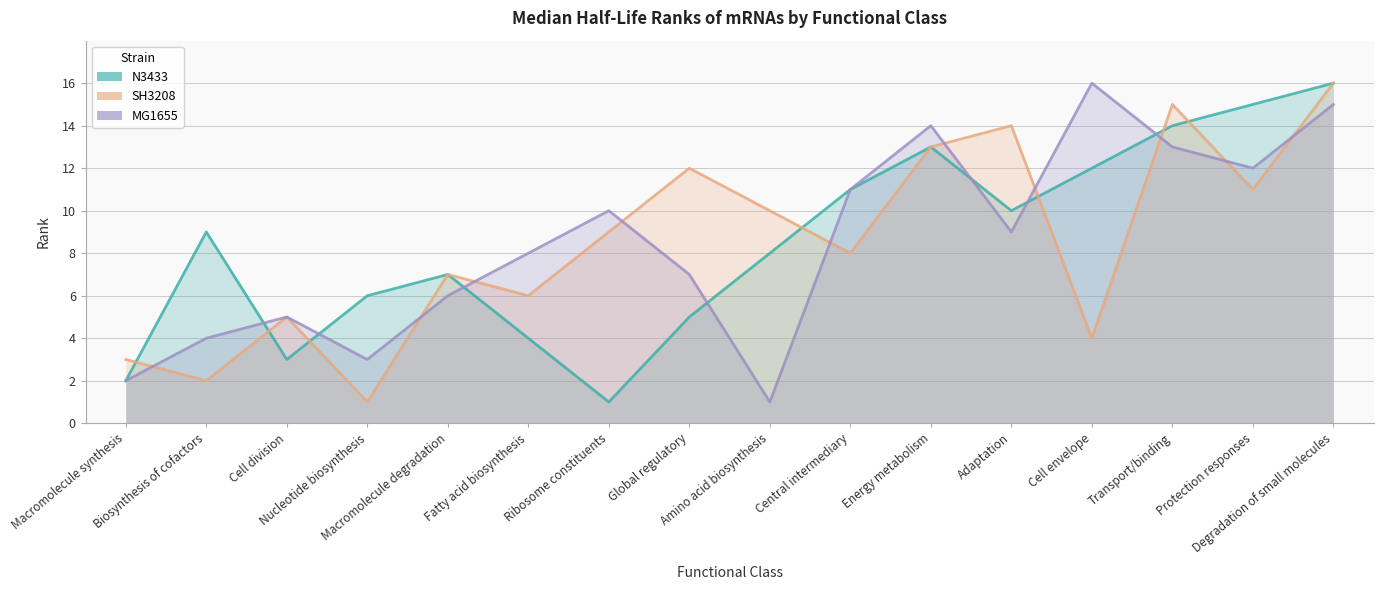

The value of MG1655 at Amino acid biosynthesis is 1. True or false?

True